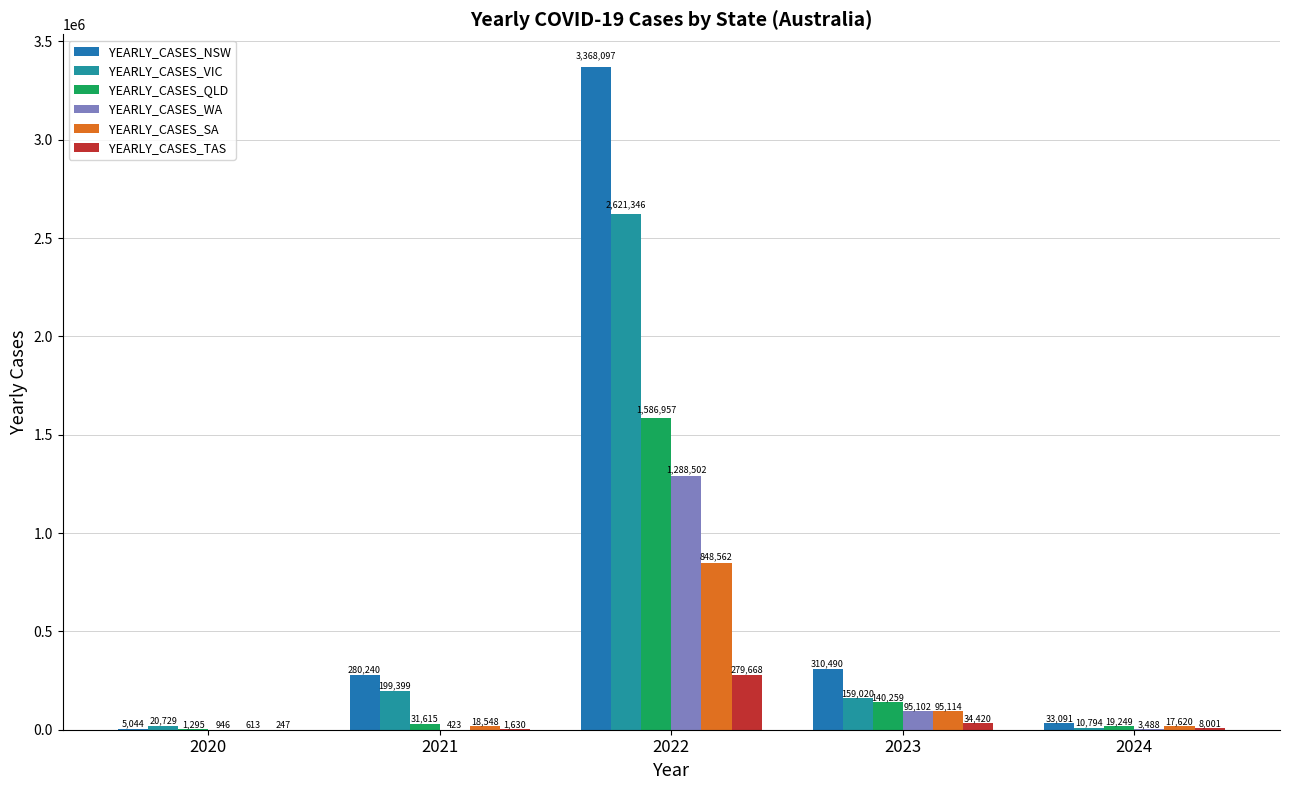

At how many categories does at least one series exceed 1642488?

1